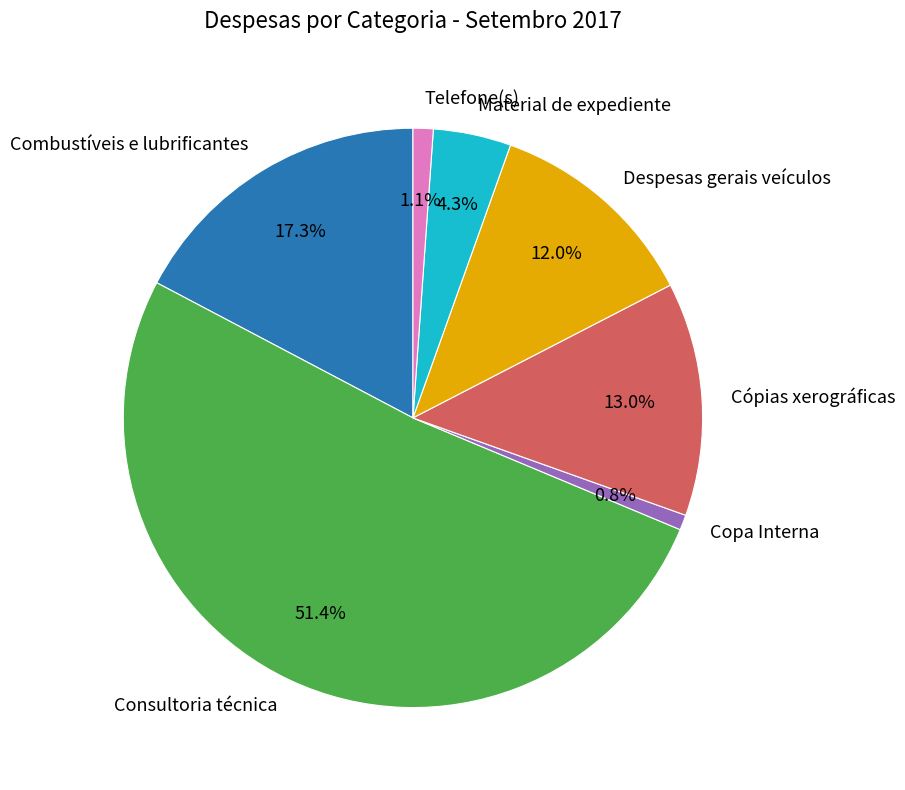

Which category has the biggest portion of the pie?

Consultoria técnica